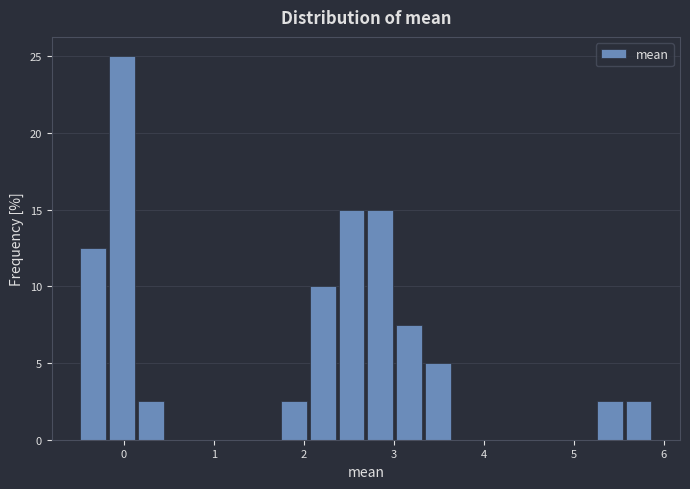

Around what value on the x-axis is the tallest bar? Give the approximate position of its centre, as read against the axis.

0.0